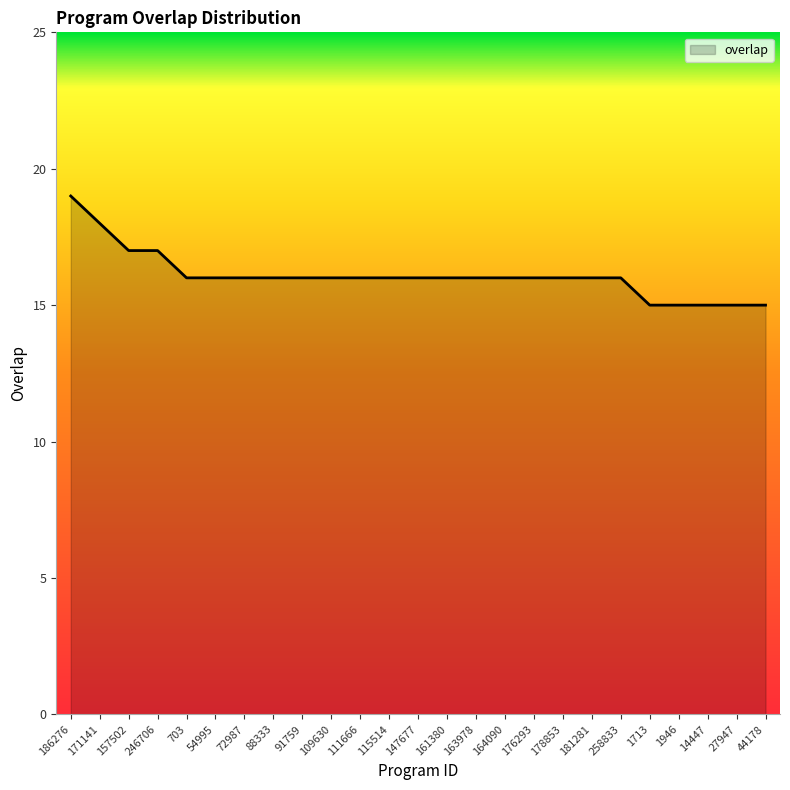

What position from the right is 171141?

24